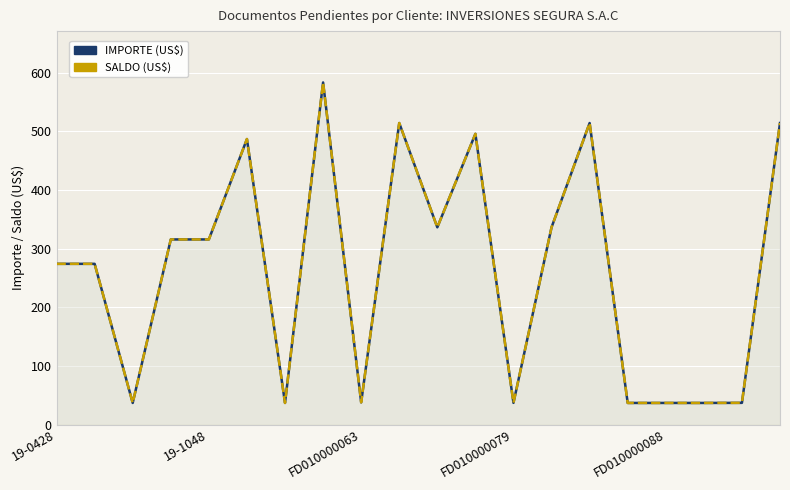

Which series has the largest total across all categories?

IMPORTE